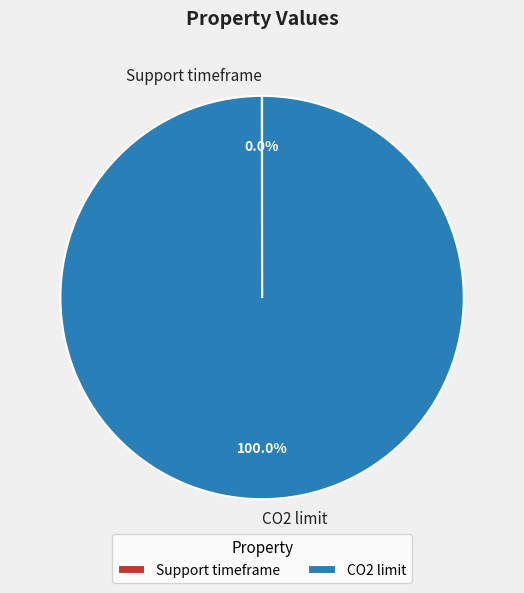

Which slice is the largest?

CO2 limit